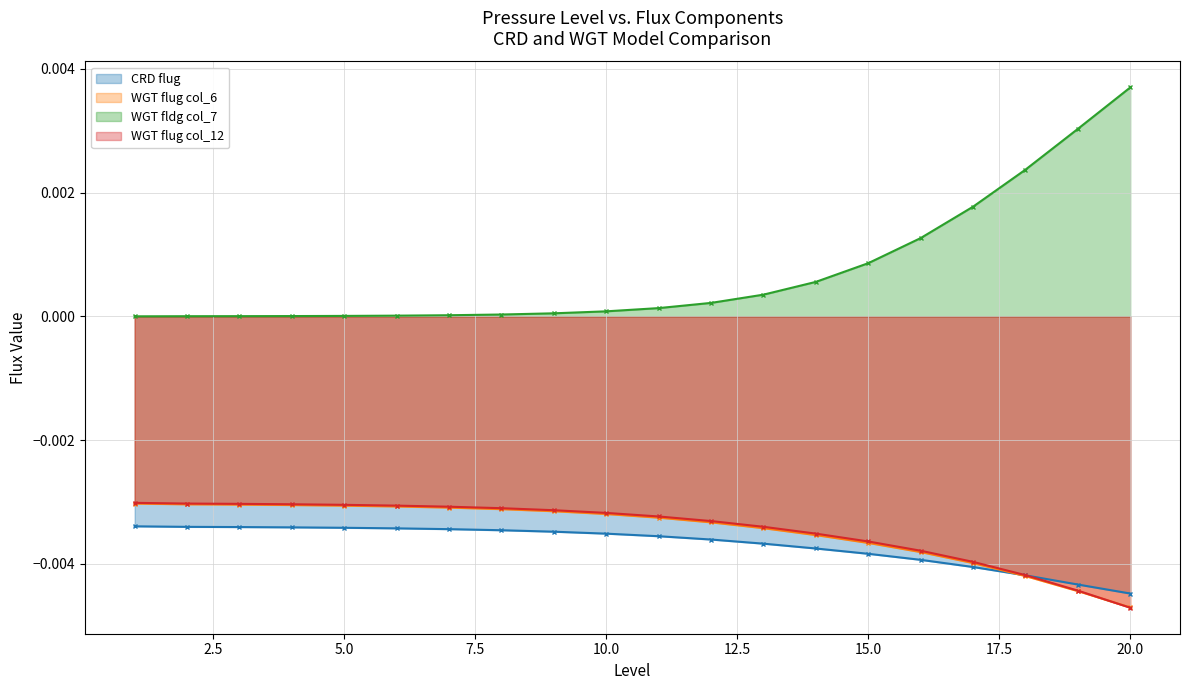

Rank the series at 11 from highest to lowest value.

WGT fldg col_7, WGT flug col_12, WGT flug col_6, CRD flug